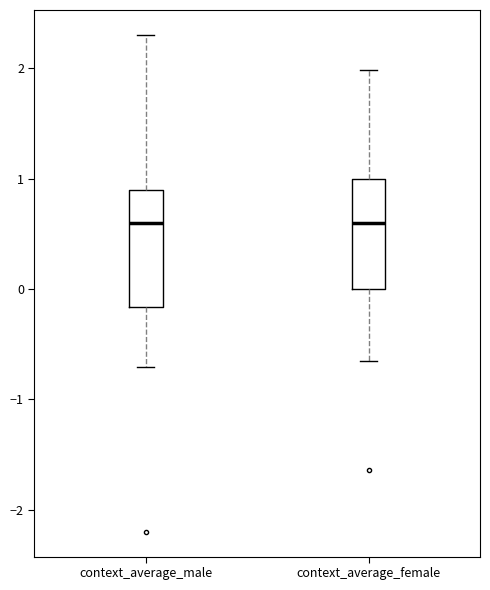

Reading left to right, transcribe this box plot: for each box, give where its median line is, the range the box spans, and where its two whiskers end, as read against the y-axis. The values are not printed on the chart, so give them approximately, as read against the axis.

context_average_male: median 0.6, box -0.2 to 0.9, whiskers -0.7 to 2.3
context_average_female: median 0.6, box 0.0 to 1.0, whiskers -0.7 to 2.0